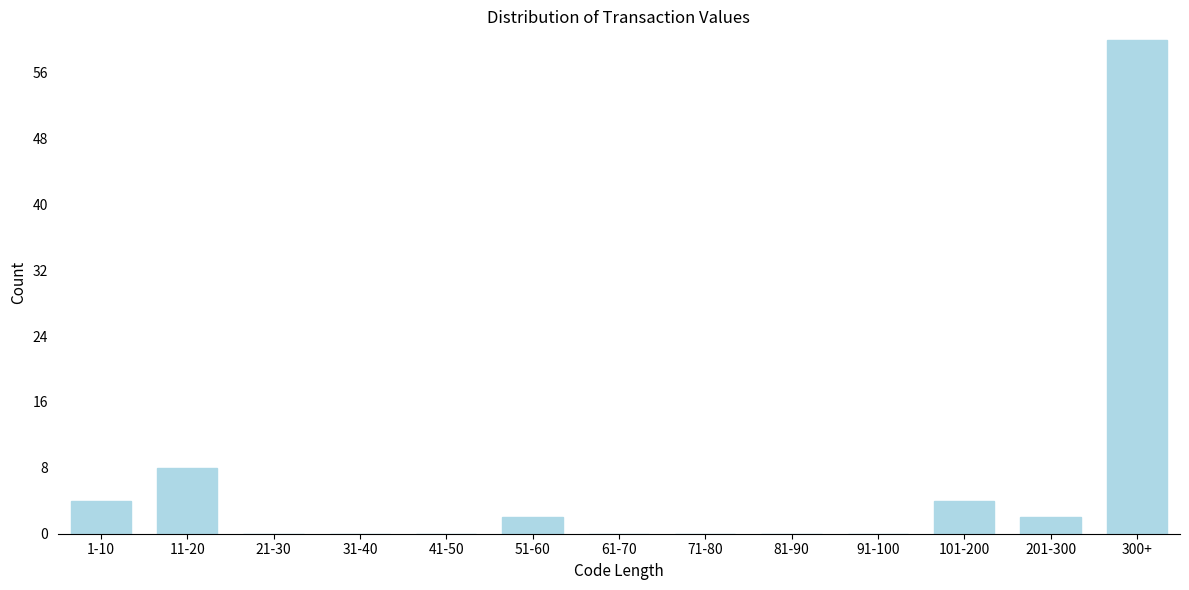

Reading right to left, list all the values displayed in this chart.

300+=60	201-300=2	101-200=4	91-100=0	81-90=0	71-80=0	61-70=0	51-60=2	41-50=0	31-40=0	21-30=0	11-20=8	1-10=4